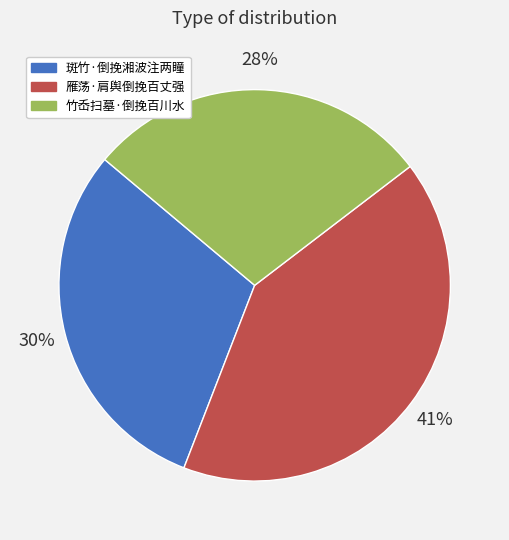

How many slices are in this pie chart?

3